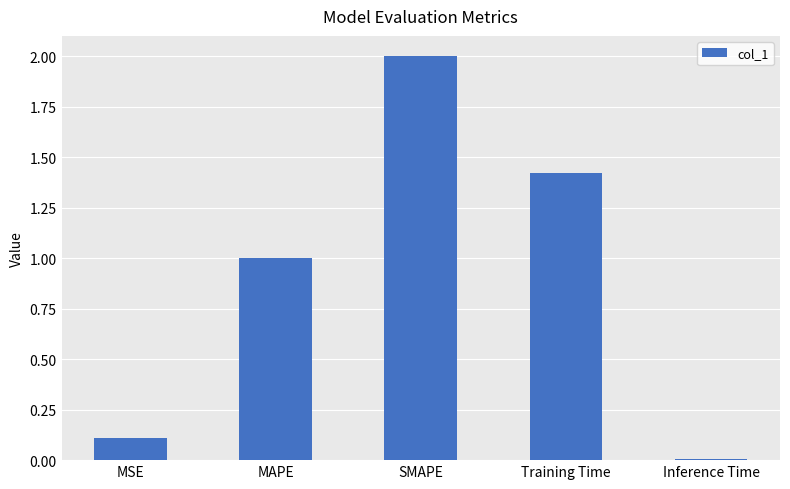

Is it true that the value at MAPE is 1.0?

True